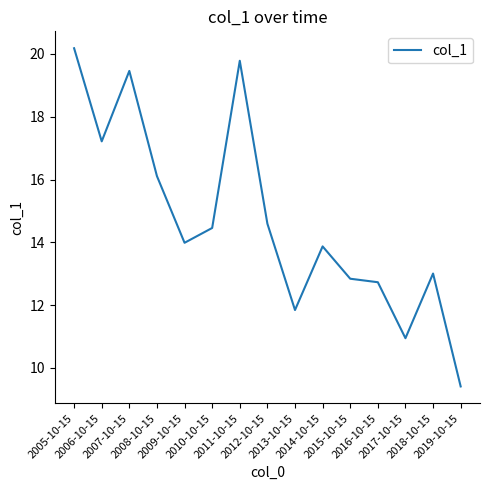

How many lines are shown in the chart?

1